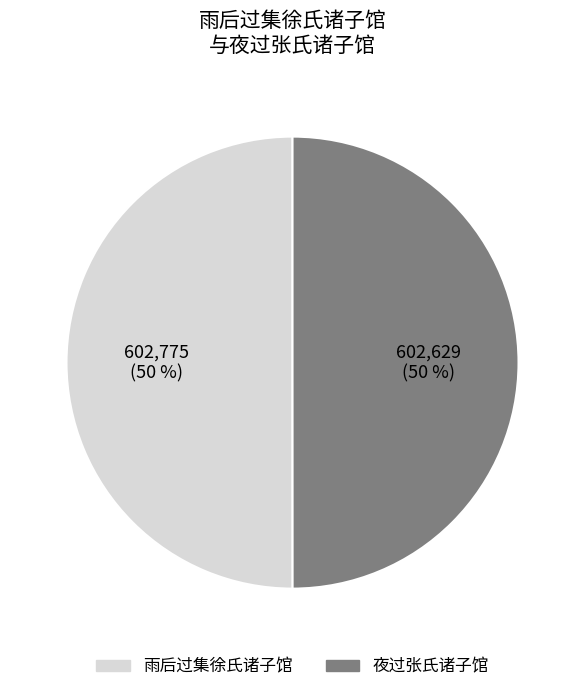

What is the ratio of the value at 夜过张氏诸子馆 to the value at 雨后过集徐氏诸子馆?

1.0